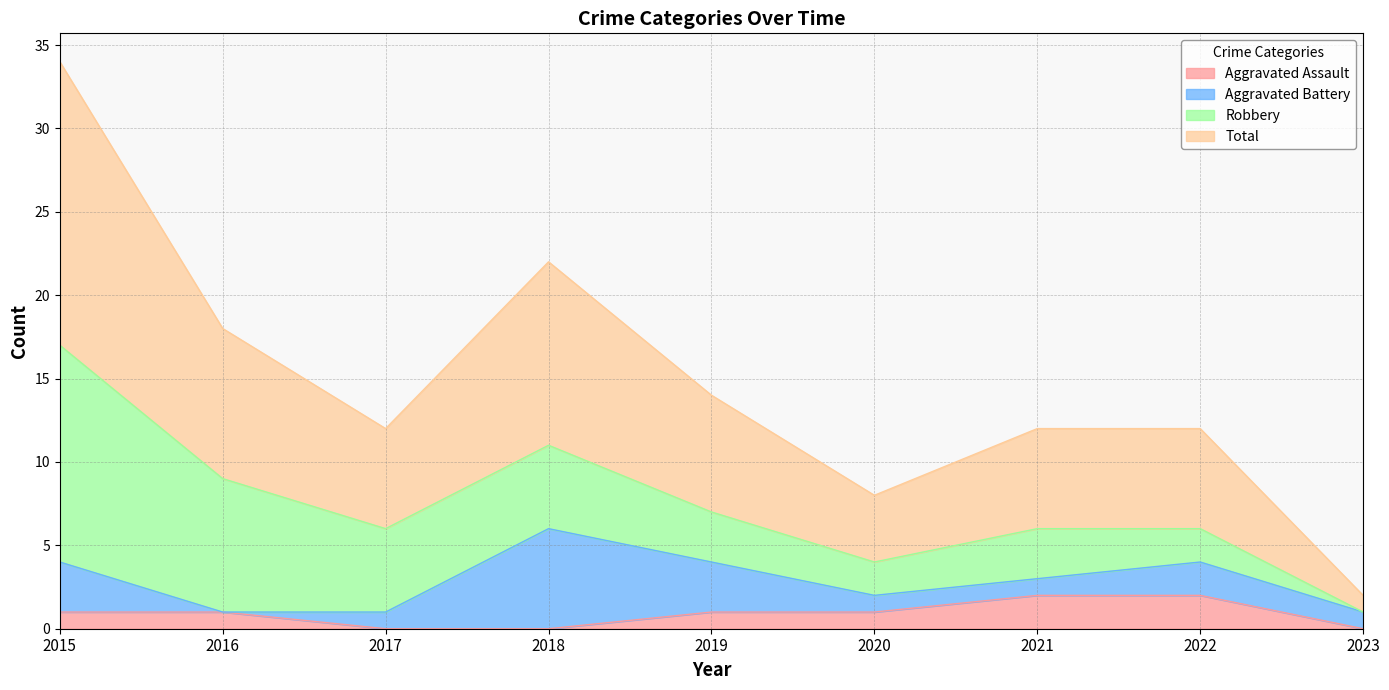

What is the average value of the Aggravated Assault series?

1